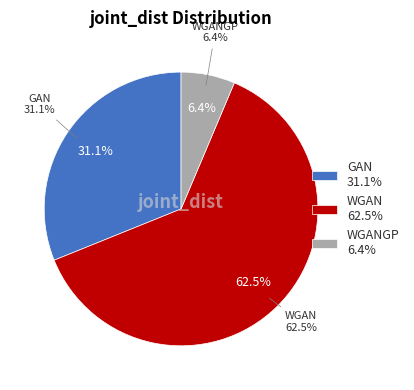

Is WGANGP the majority of the pie?

No